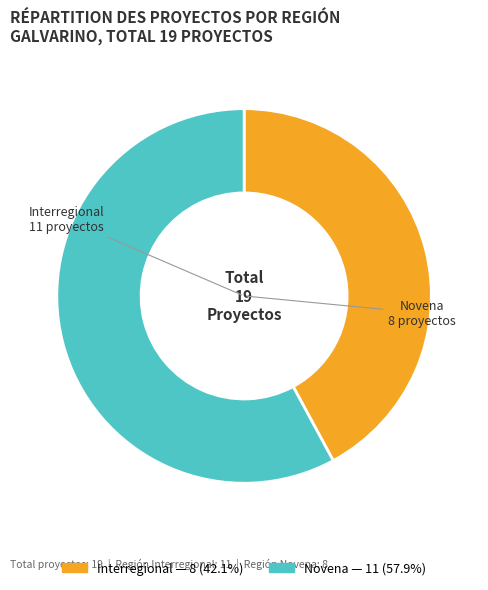

What is the largest slice in the pie chart?

Novena